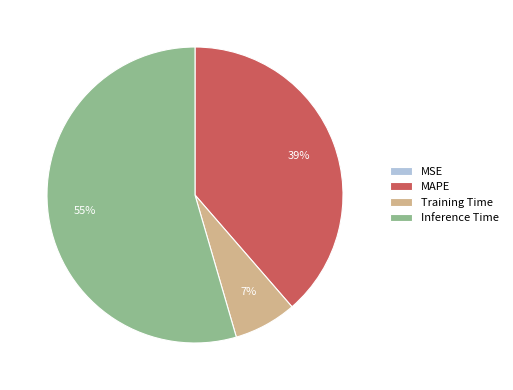

To the nearest percent, what is the difference between the Inference Time and MAPE slice percentages?

16%